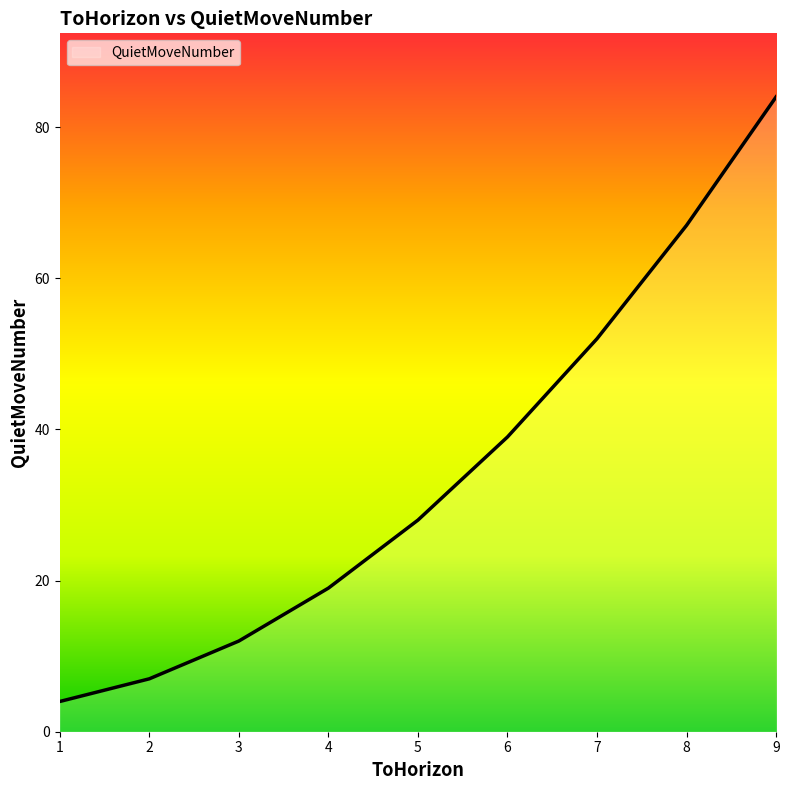

True or false: the data shows 28 at 5.

True